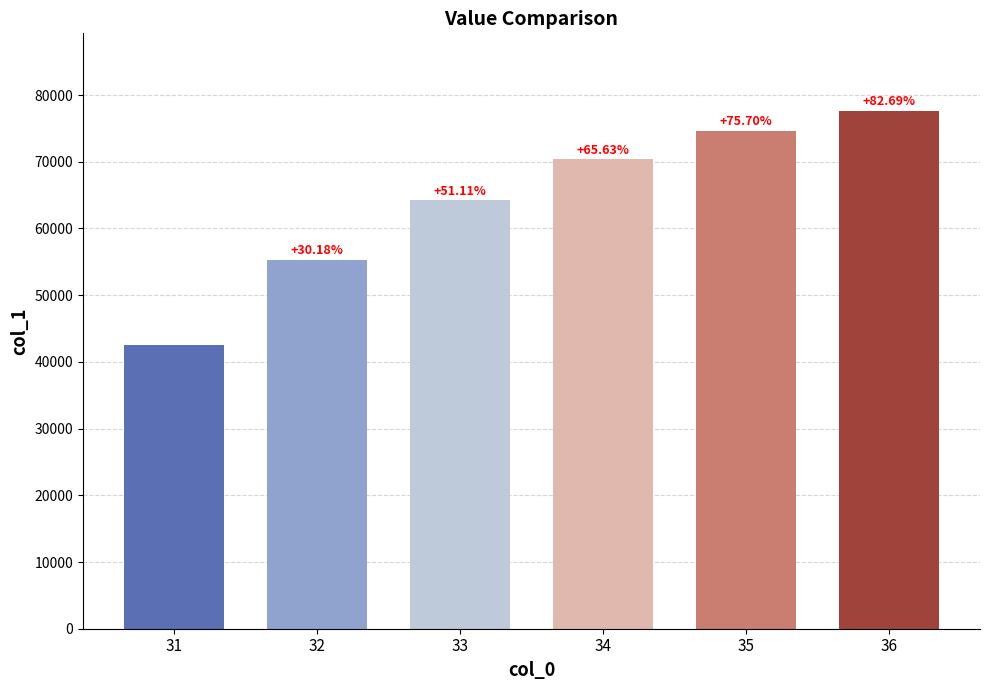

Where is the data nearest to the value 60040?

33